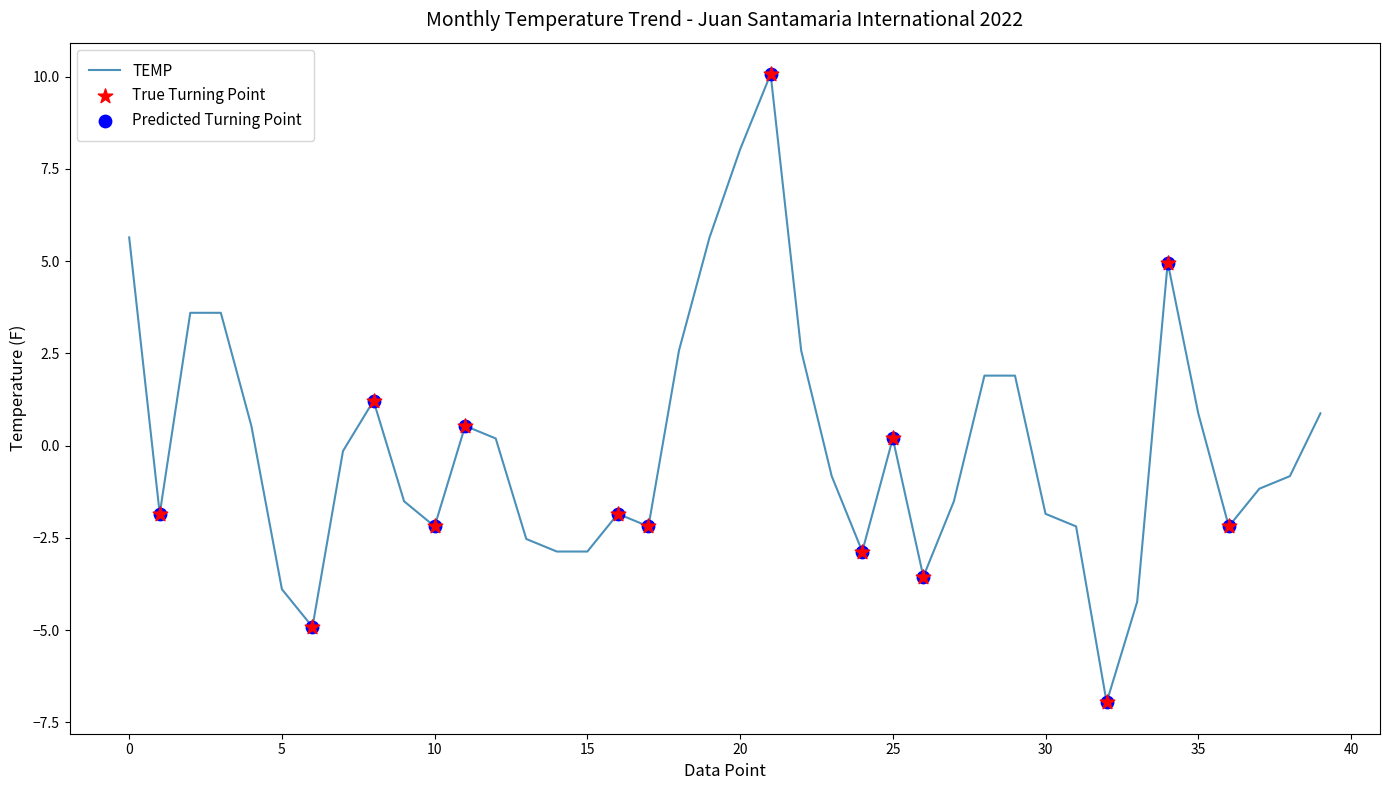

What is the maximum value shown in the chart?

10.1